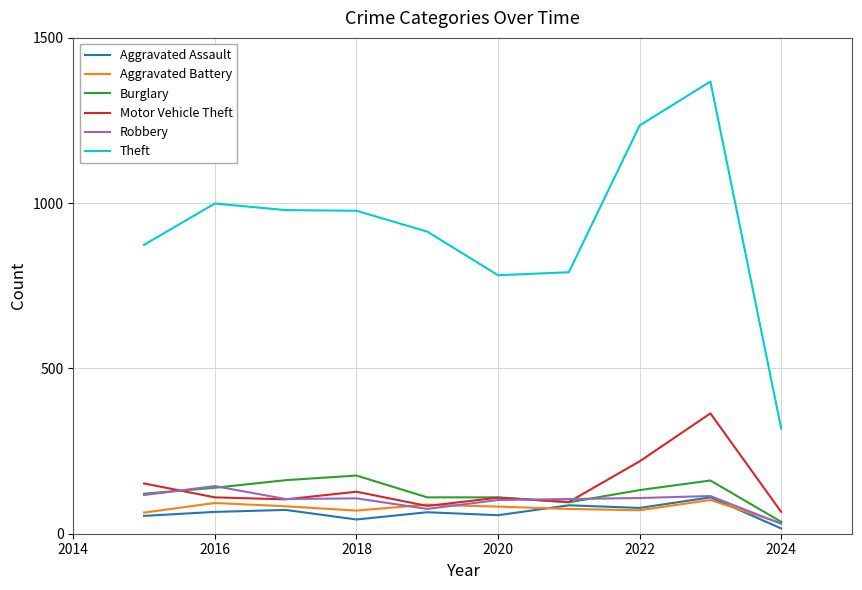

Which series has the largest total across all categories?

Theft